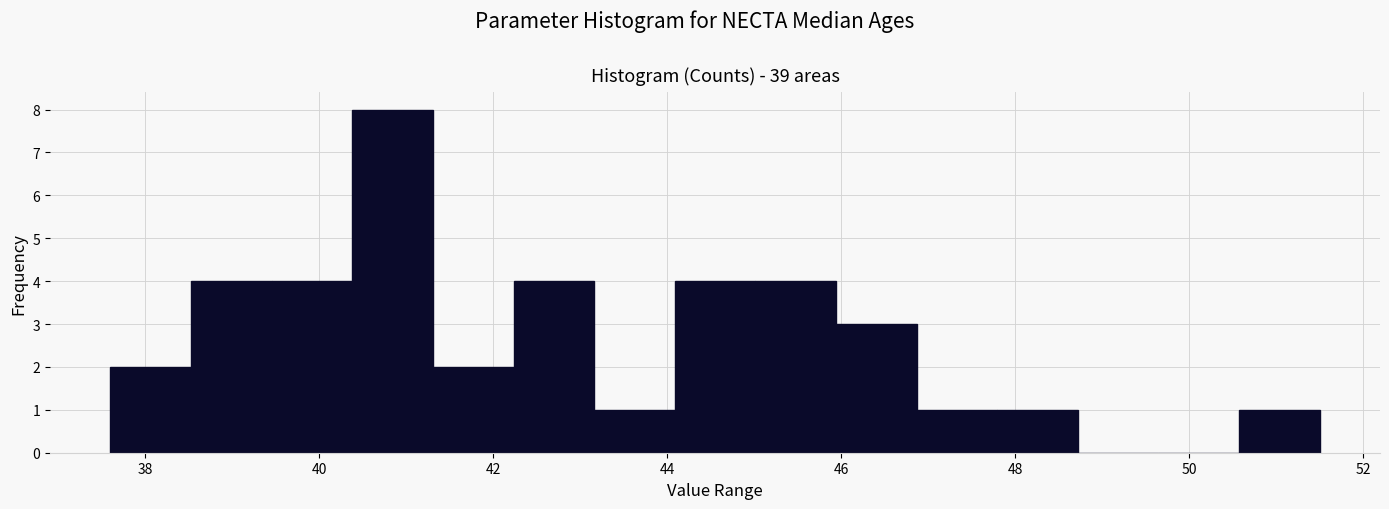

Reading left to right, list every bar in this chart as the range it spans on the x-axis followed by its height. Neither the bar edges nor the heights are printed on the chart, so give them approximately, as read against the axes.

37.6 to 38.6: 2
38.6 to 39.4: 4
39.4 to 40.4: 4
40.4 to 41.4: 8
41.4 to 42.2: 2
42.2 to 43.2: 4
43.2 to 44.0: 1
44.0 to 45.0: 4
45.0 to 46.0: 4
46.0 to 46.8: 3
46.8 to 47.8: 1
47.8 to 48.8: 1
48.8 to 49.6: 0
49.6 to 50.6: 0
50.6 to 51.6: 1